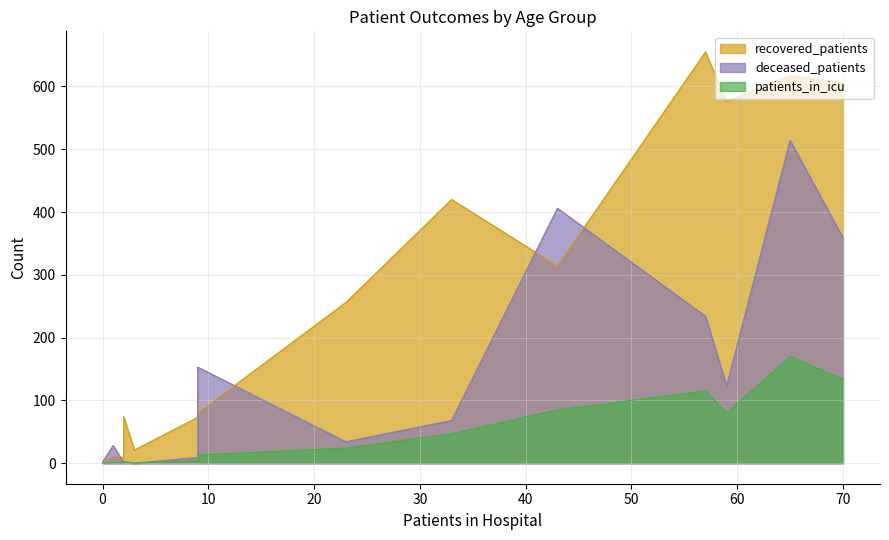

Is the value of recovered_patients at 65-69 greater than the value of deceased_patients at 35-39?

Yes